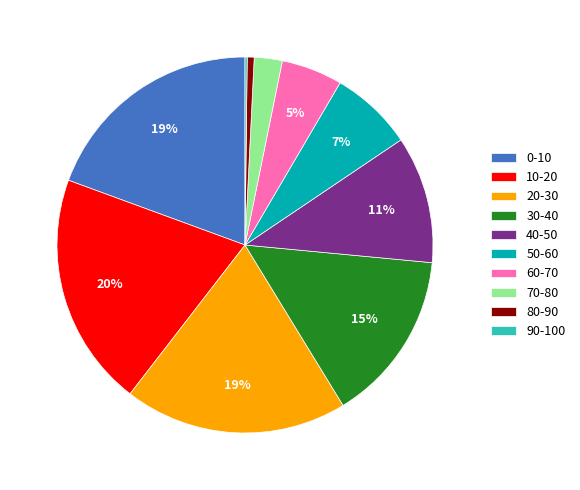

To the nearest percent, what portion does 0-10 represent?

19%